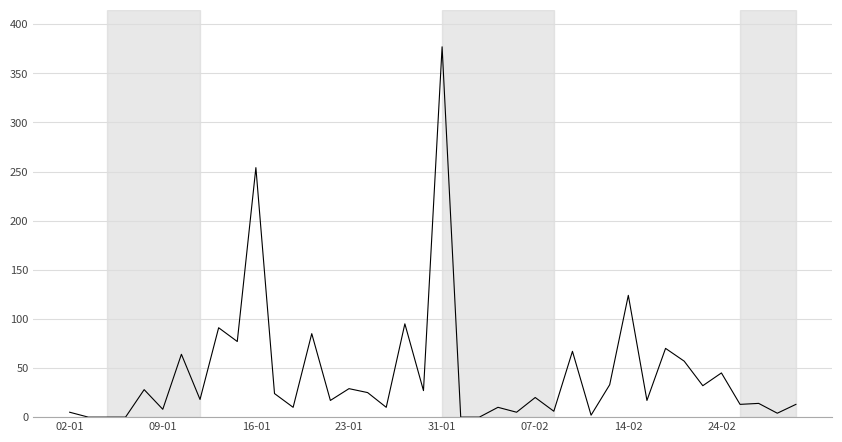

True or false: 5 años has a value of -14 at 11.

False